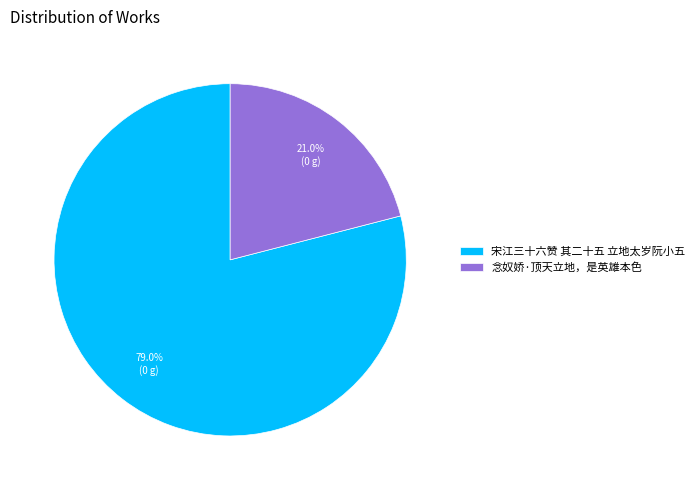

To the nearest percent, what is the average slice percentage?

50%